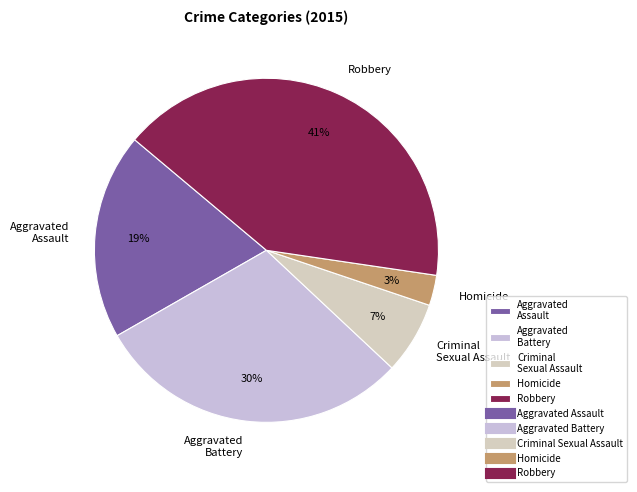

Rank the categories by value from lowest to highest.

Homicide, Criminal Sexual Assault, Aggravated Assault, Aggravated Battery, Robbery